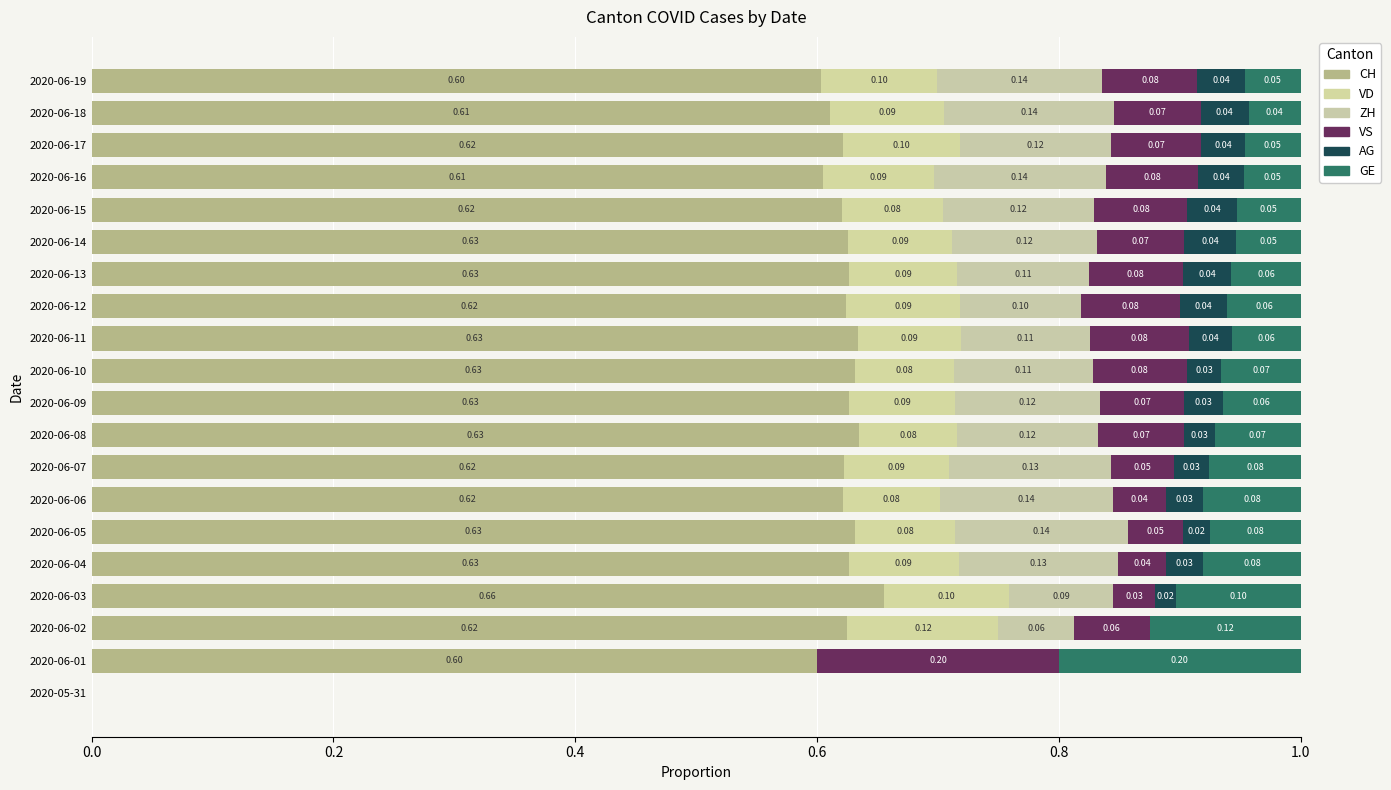

Count the number of data series in this chart.

6